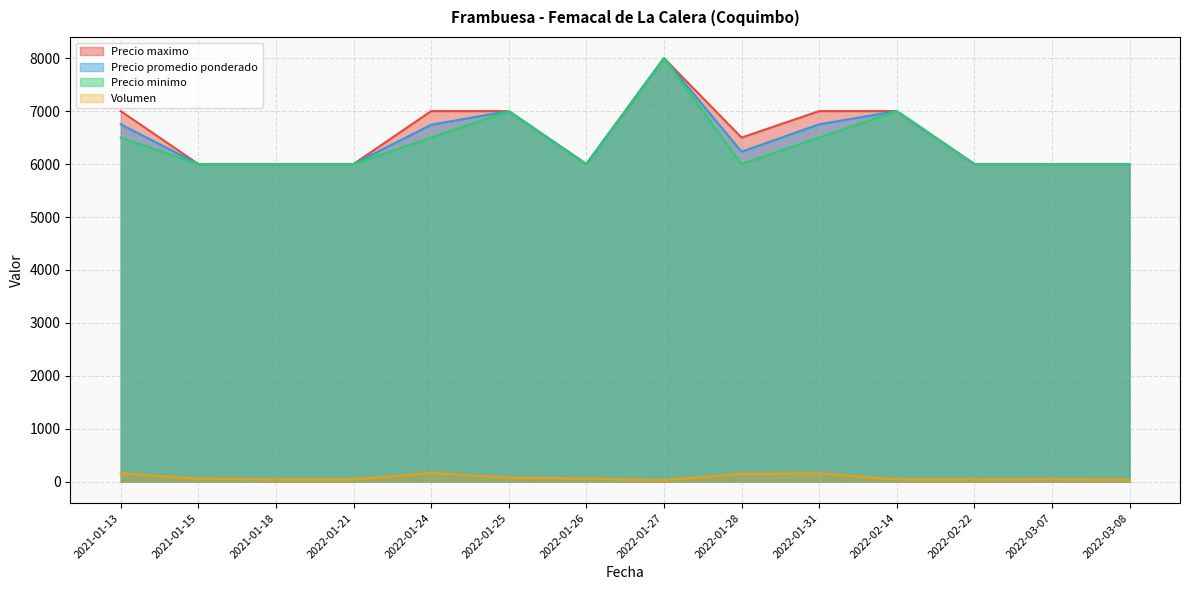

What is the spread (max minus min) of values at 2022-01-26?

5940